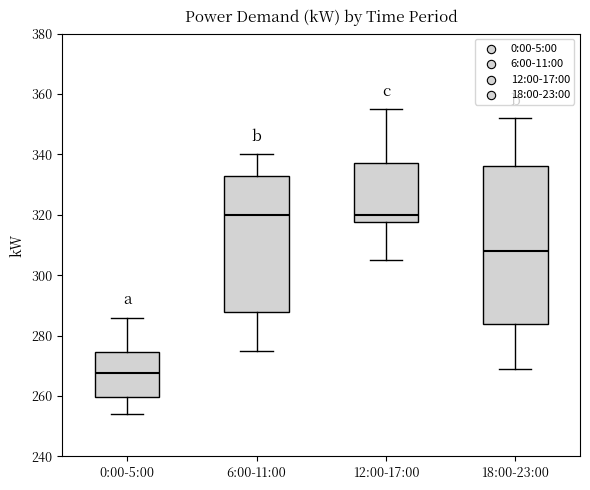

Reading left to right, transcribe this box plot: for each box, give where its median line is, the range the box spans, and where its two whiskers end, as read against the y-axis. The values are not printed on the chart, so give them approximately, as read against the axis.

0:00-5:00: median 268, box 260 to 274, whiskers 254 to 286
6:00-11:00: median 320, box 288 to 334, whiskers 276 to 340
12:00-17:00: median 320, box 318 to 338, whiskers 306 to 356
18:00-23:00: median 308, box 284 to 336, whiskers 270 to 352